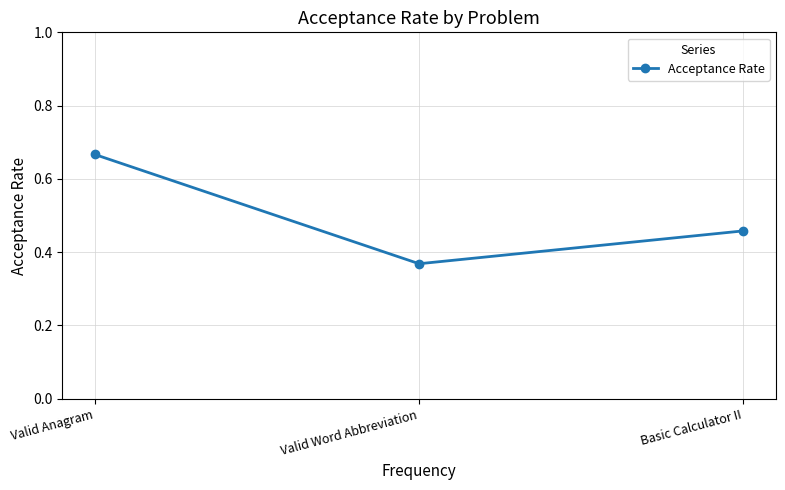

Count the number of categories in the chart.

3